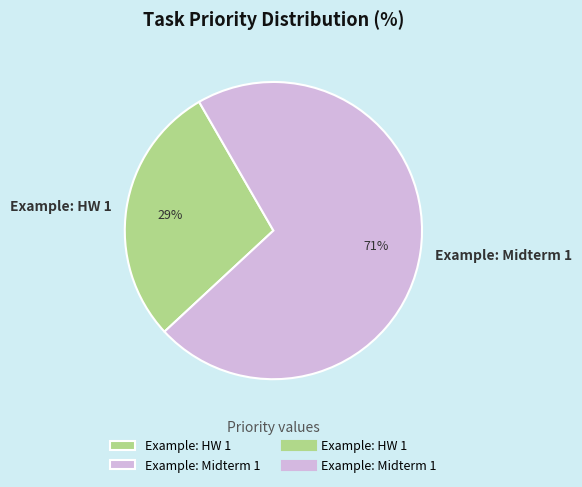

Which slice is the smallest?

Example: HW 1